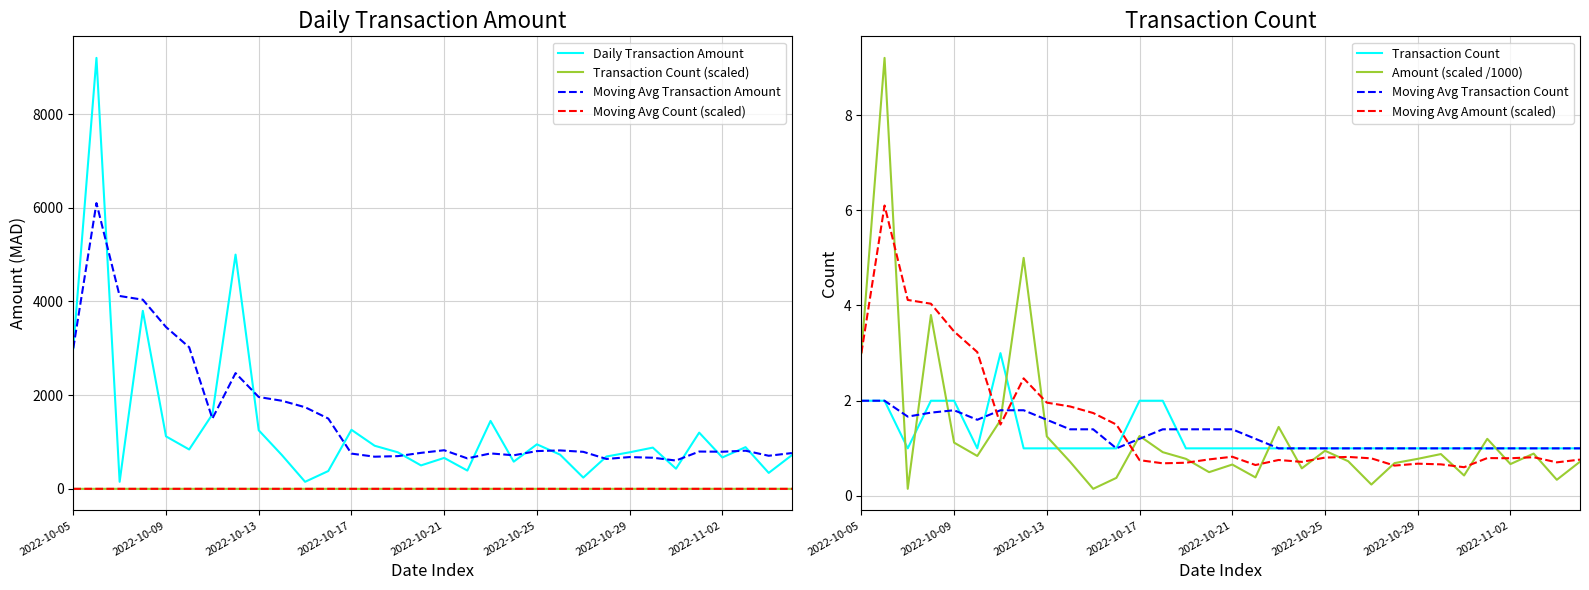

True or false: Moving Avg Transaction Amount and Moving Avg Count (scaled) cross at least once.

False